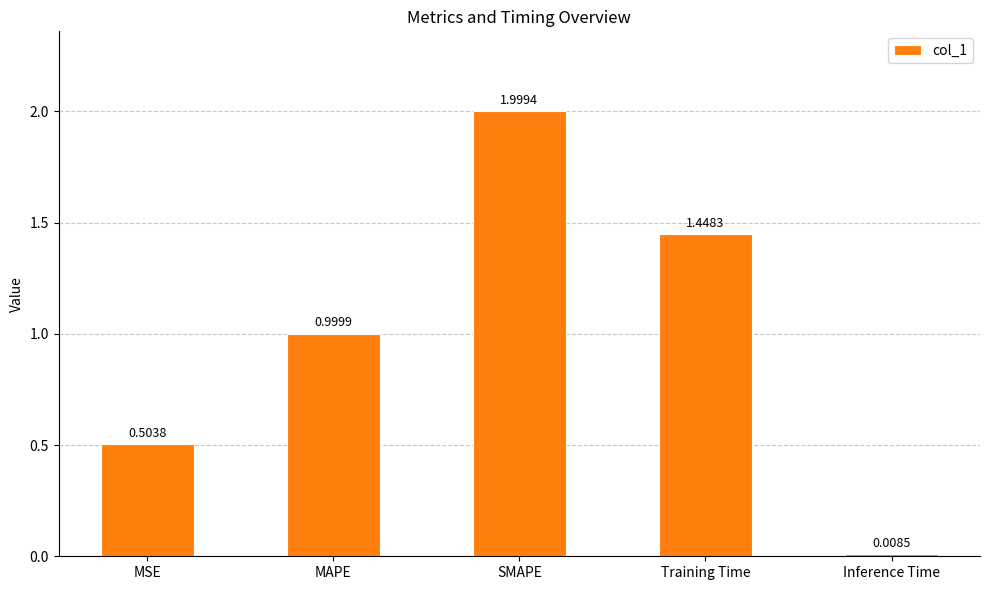

Rank the categories by value from highest to lowest.

SMAPE, Training Time, MAPE, MSE, Inference Time